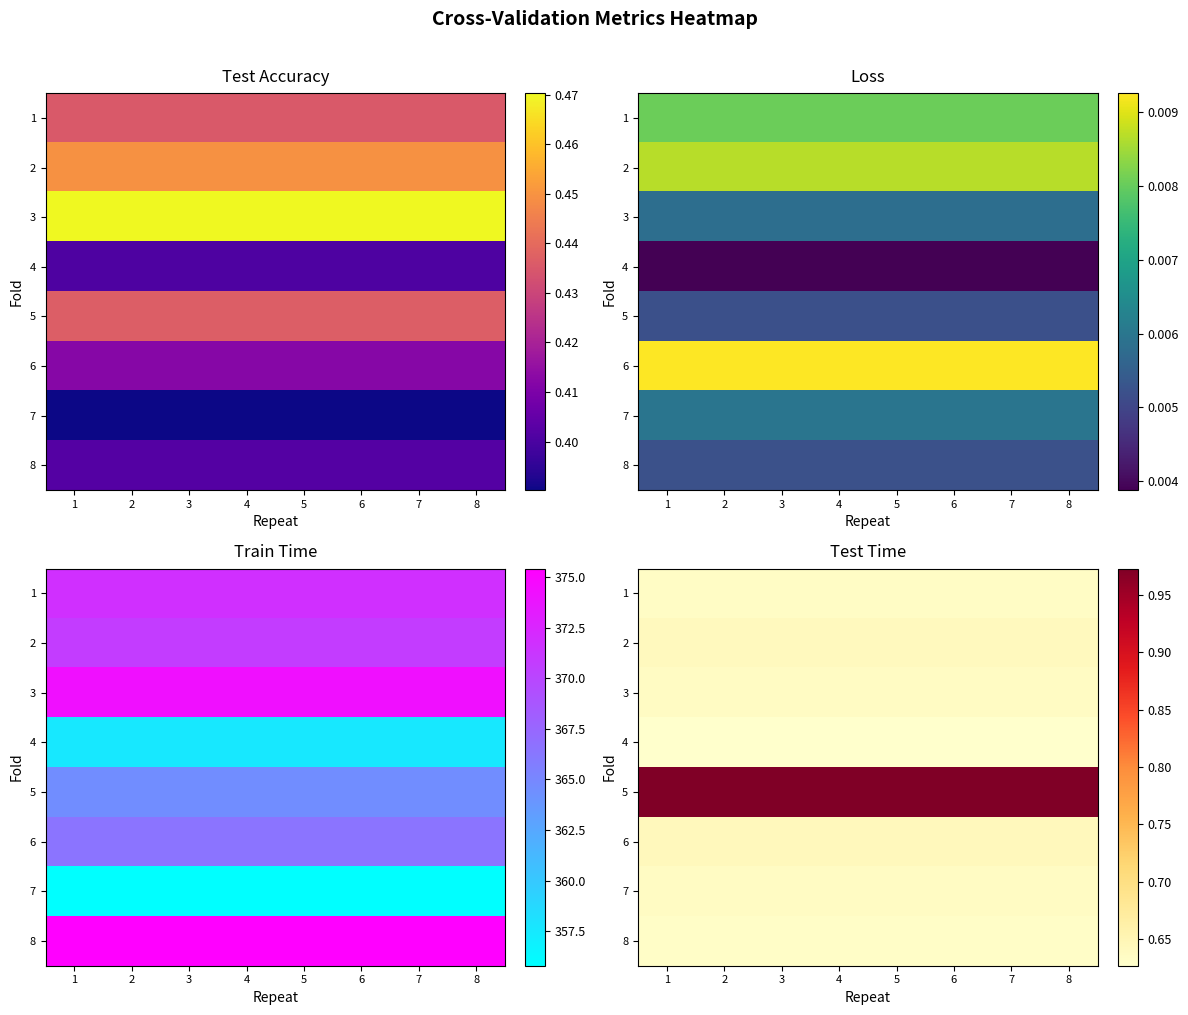

At which category is the sum across all series the highest?

1